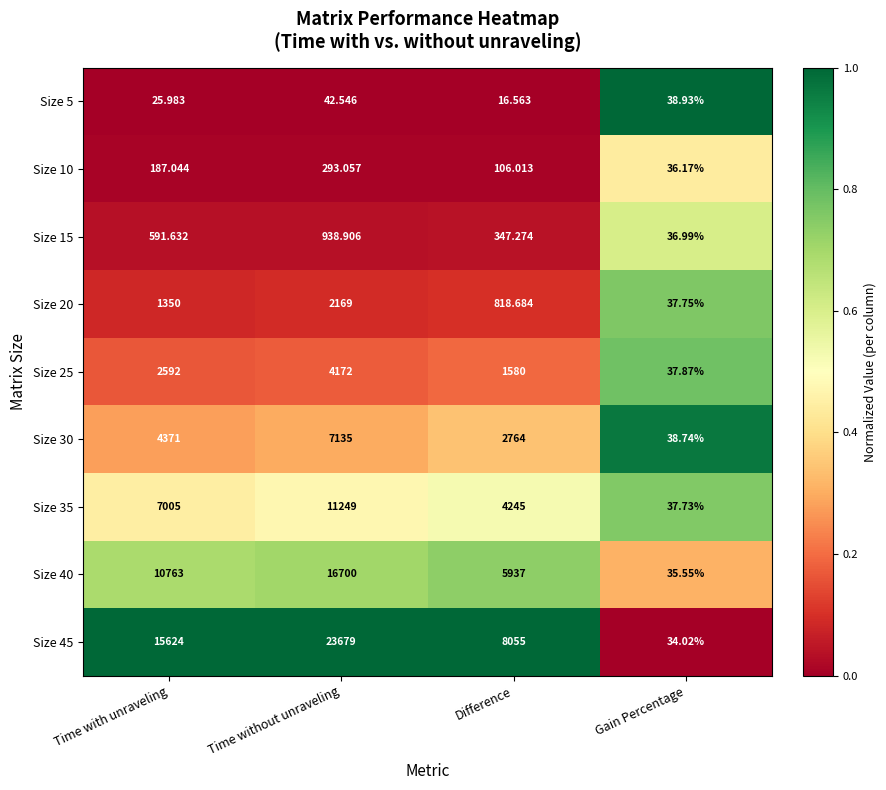

Rank the categories by Size 15 value from lowest to highest.

Gain Percentage, Difference, Time with unraveling, Time without unraveling